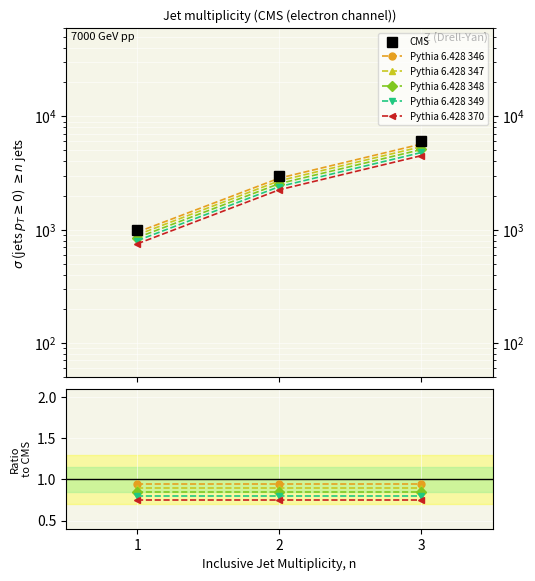

What is the sum of all Pythia 6.428 349 values?

2.4